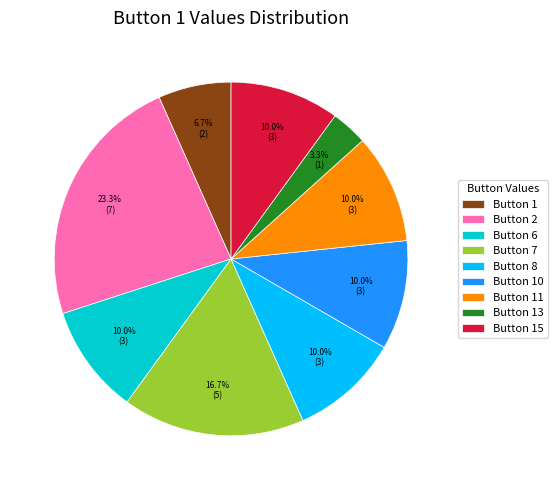

What is the smallest slice in the pie chart?

Button 13